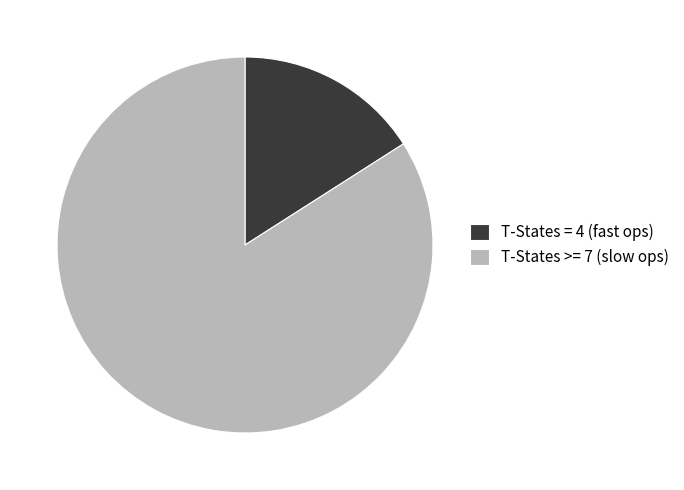

Which category has the biggest portion of the pie?

T-States >= 7 (slow ops)